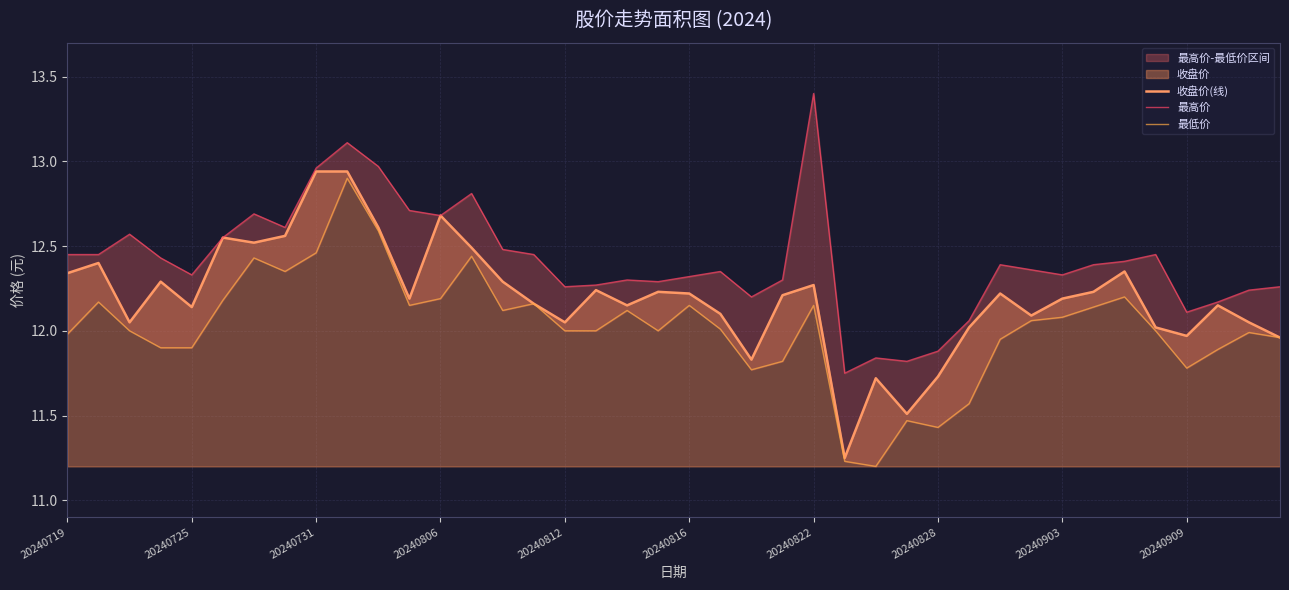

Where does the 最高价 series first go above 12?

20240719